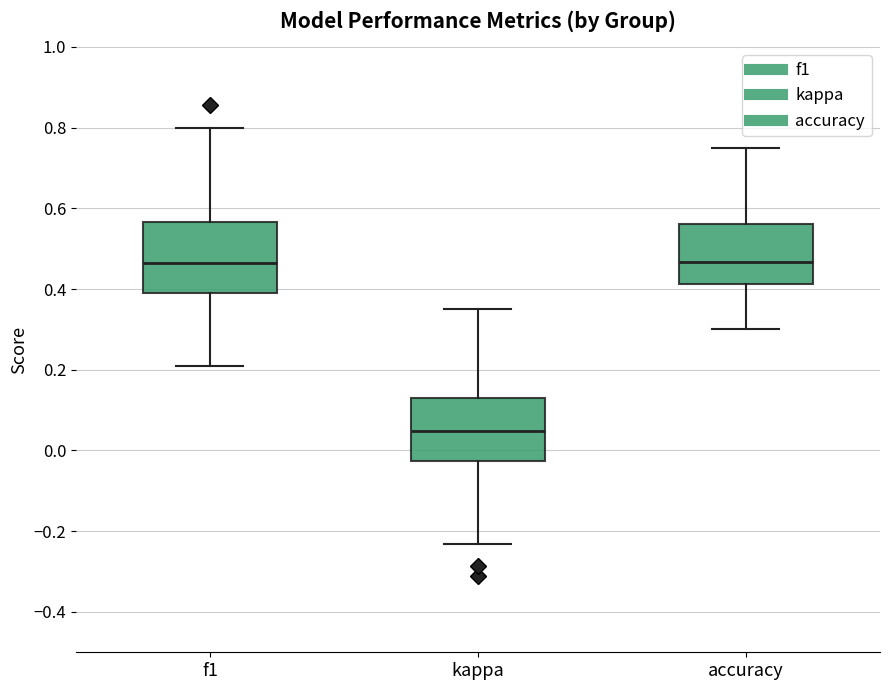

Comparing the boxes themselves (not the whiskers), which one is the tallest?

f1